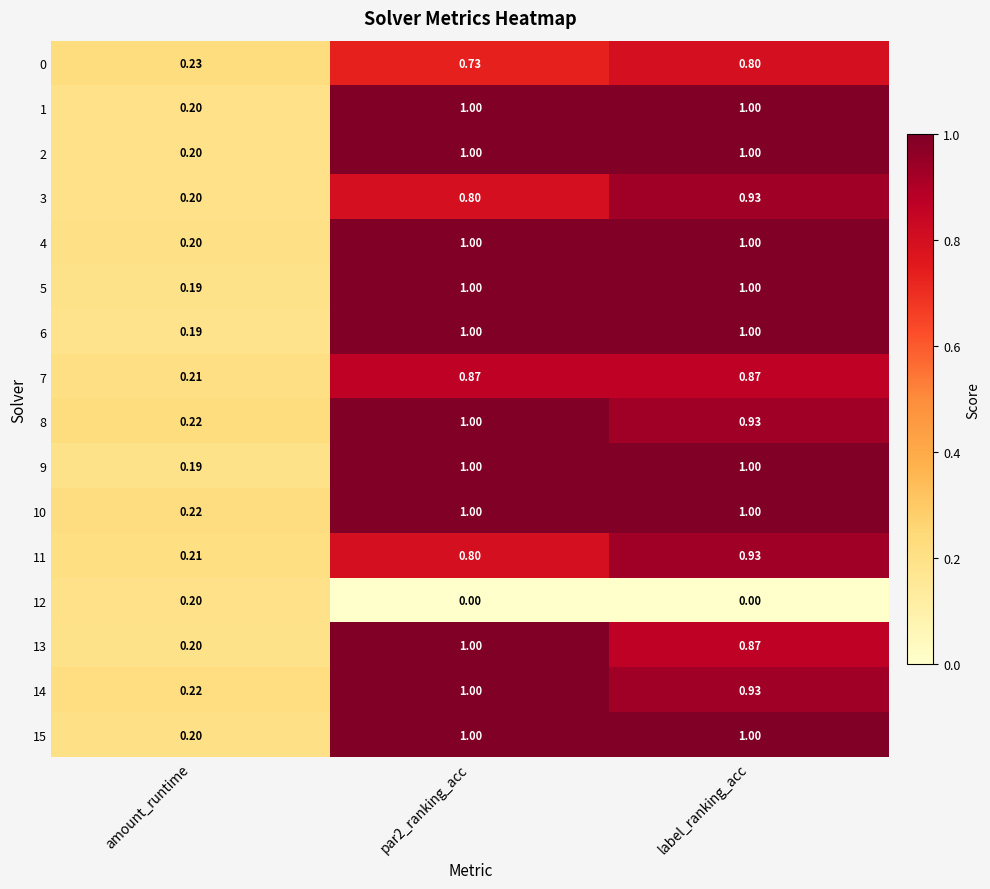

Is the value of 10 at label_ranking_acc greater than the value of 14 at amount_runtime?

Yes